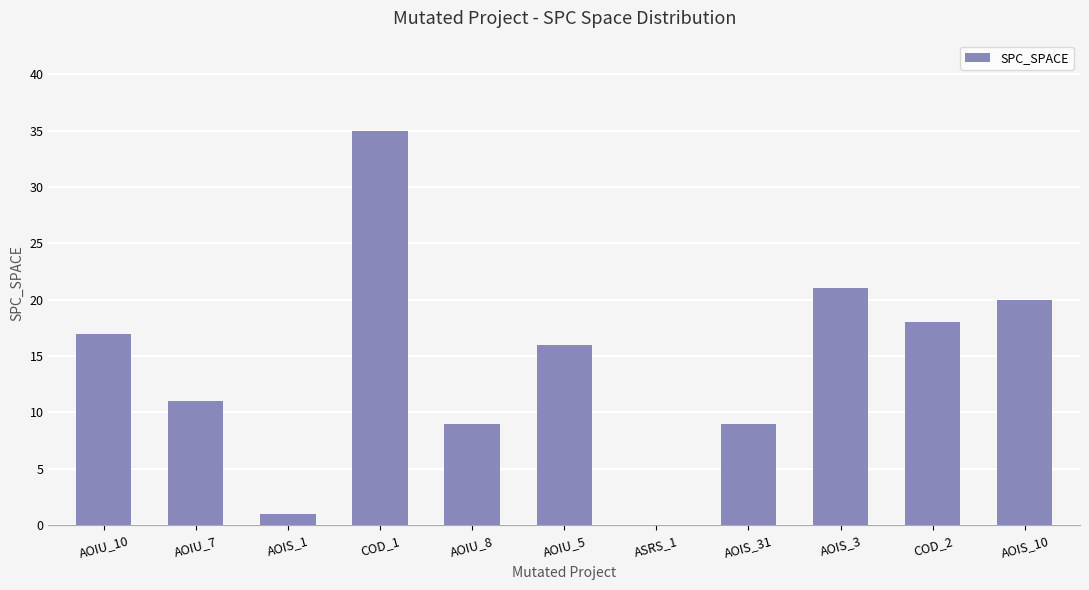

What is the ratio of the value at AOIU_8 to the value at COD_1?

0.3